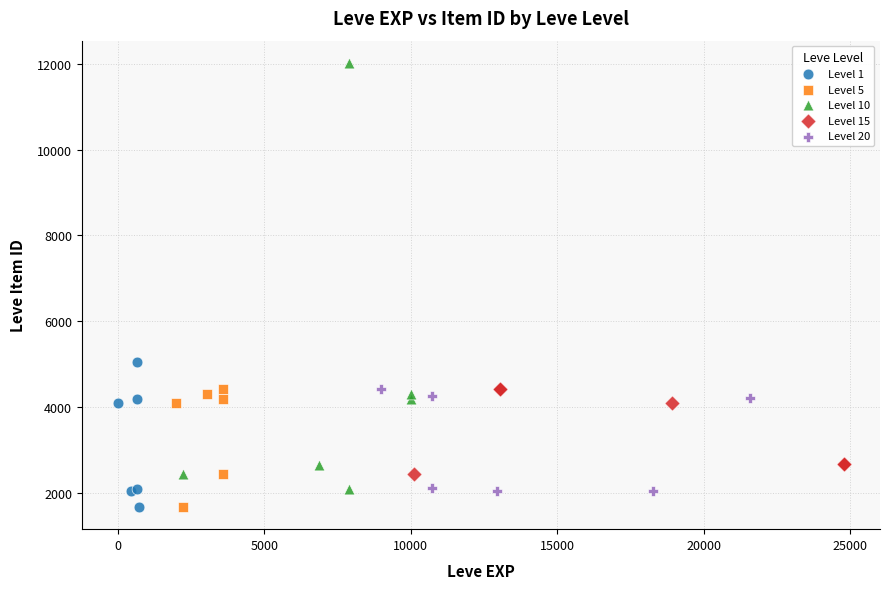

Which series has the widest spread of Y values?

Level 10